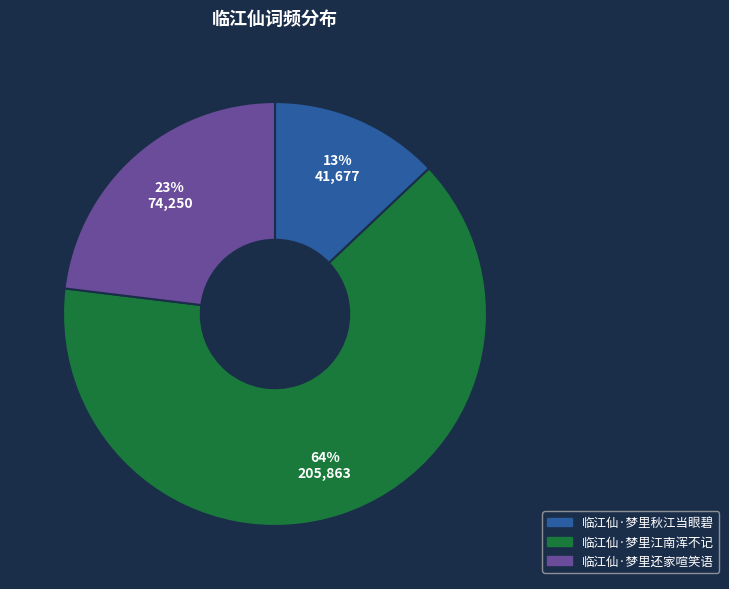

To the nearest percent, what is the difference between the largest and smallest slice percentages?

51%